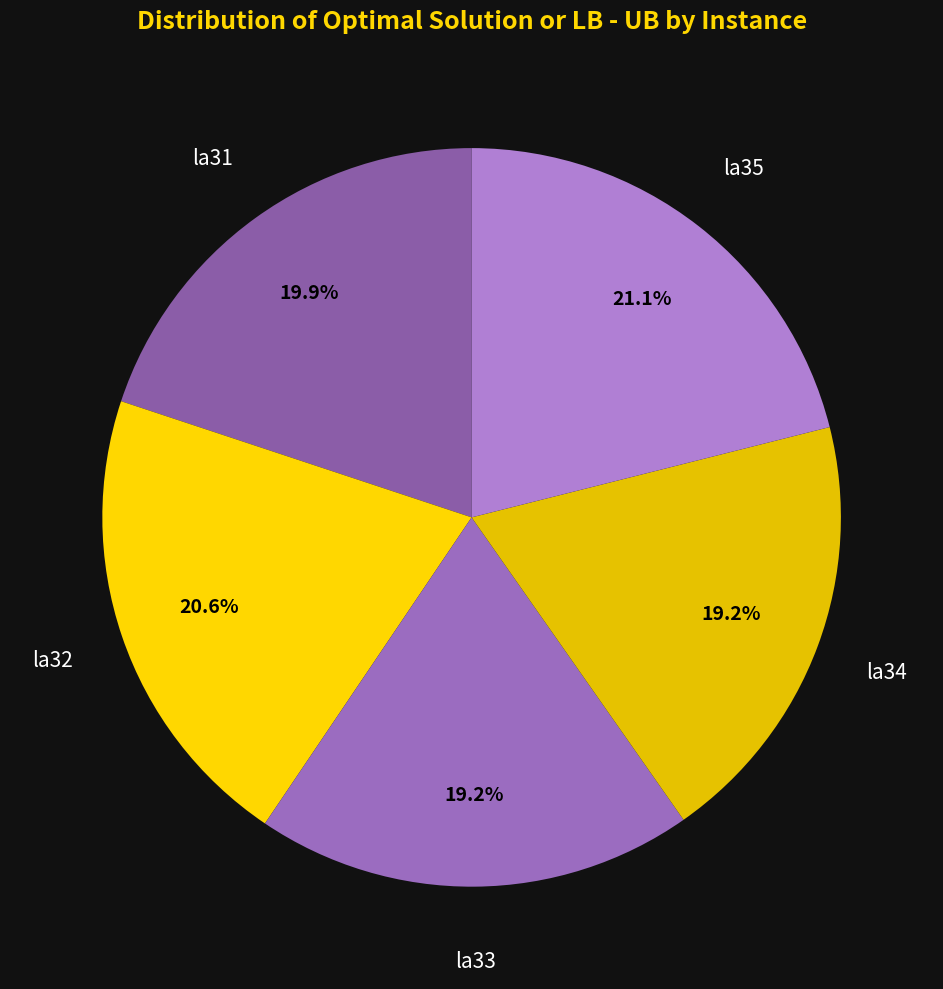

To the nearest percent, what is the combined percentage of la34 and la31?

39%